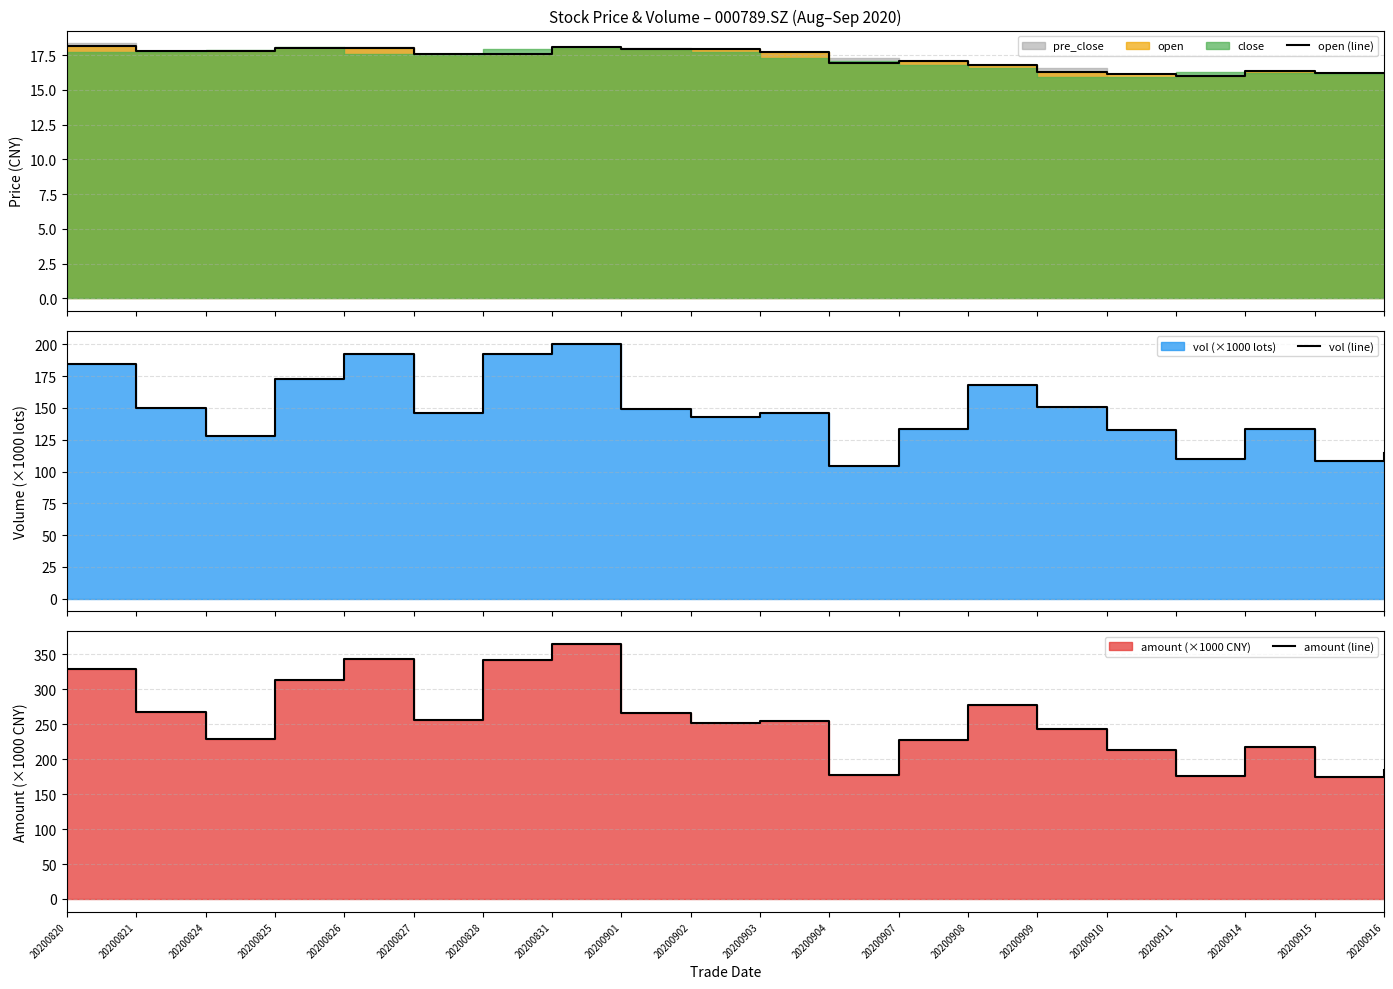

True or false: open (line) has more than 0 points higher than both neighbors.

True